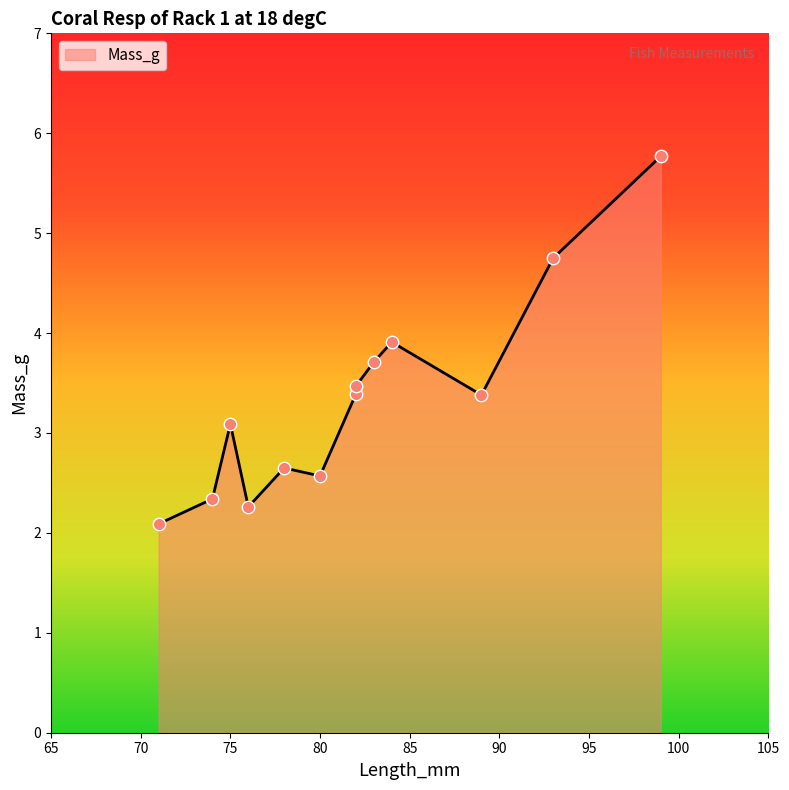

Approximately how many times larger is the value at 84 compared to 75?

1.3